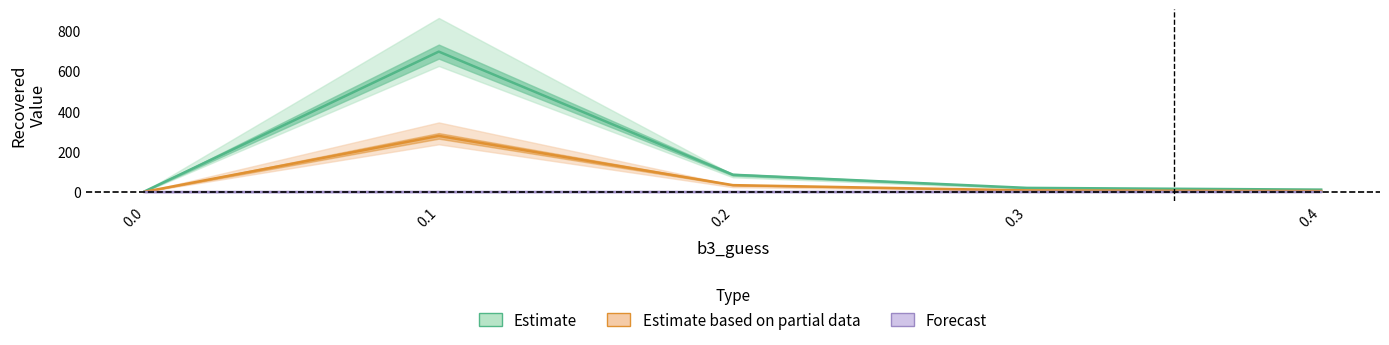

What is the average value of the m2_recovered series?

65.5